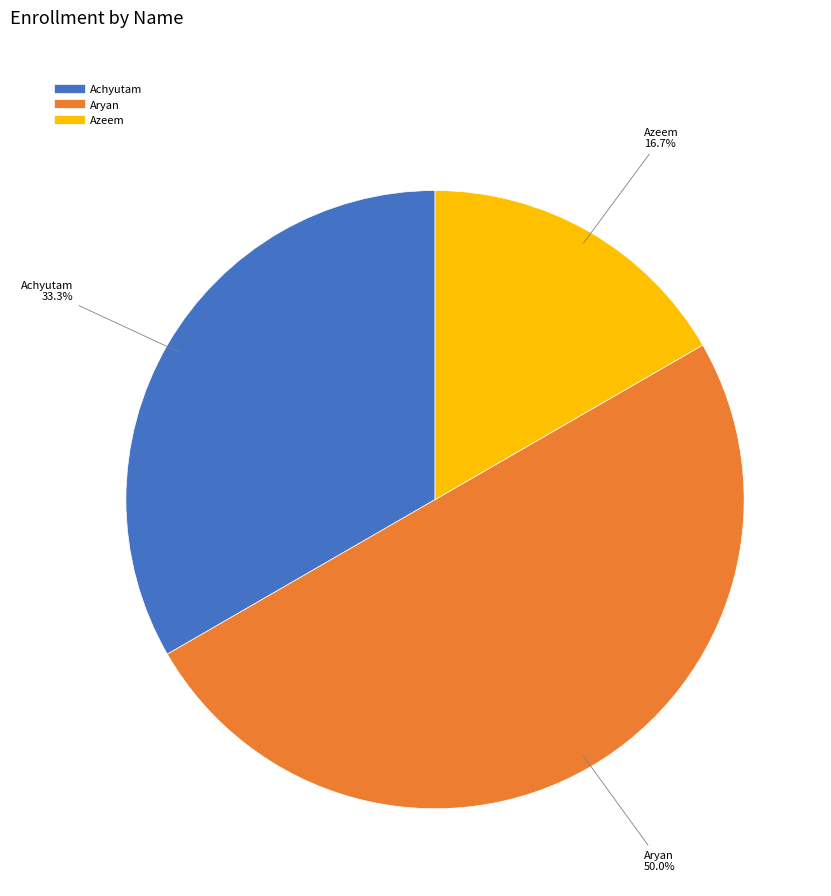

Is Azeem the majority of the pie?

No